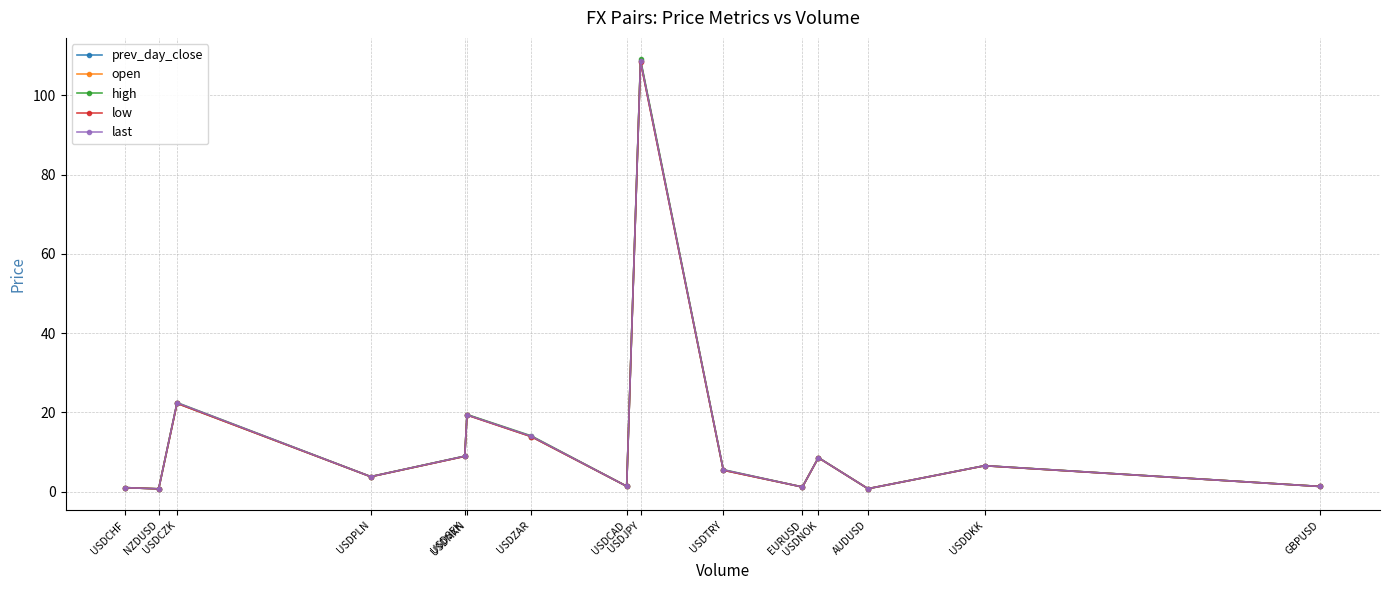

How many interior local peaks does the high series have?

5